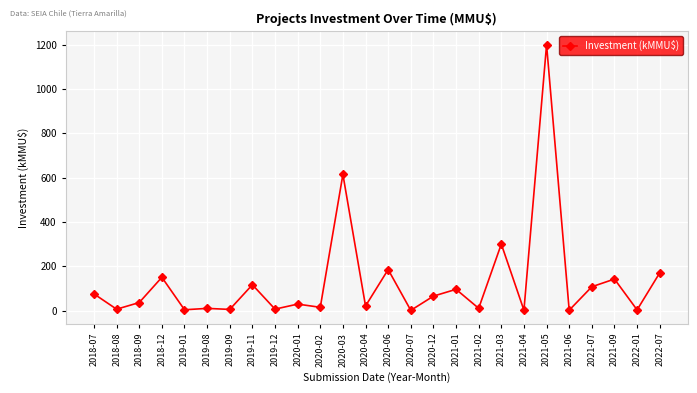

Where is the first local minimum?

2018-08